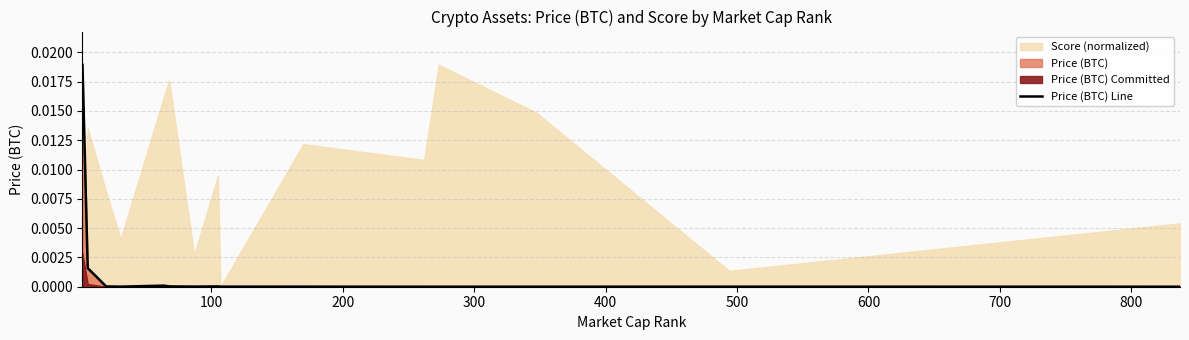

The value at 100 is 0.0. True or false?

False